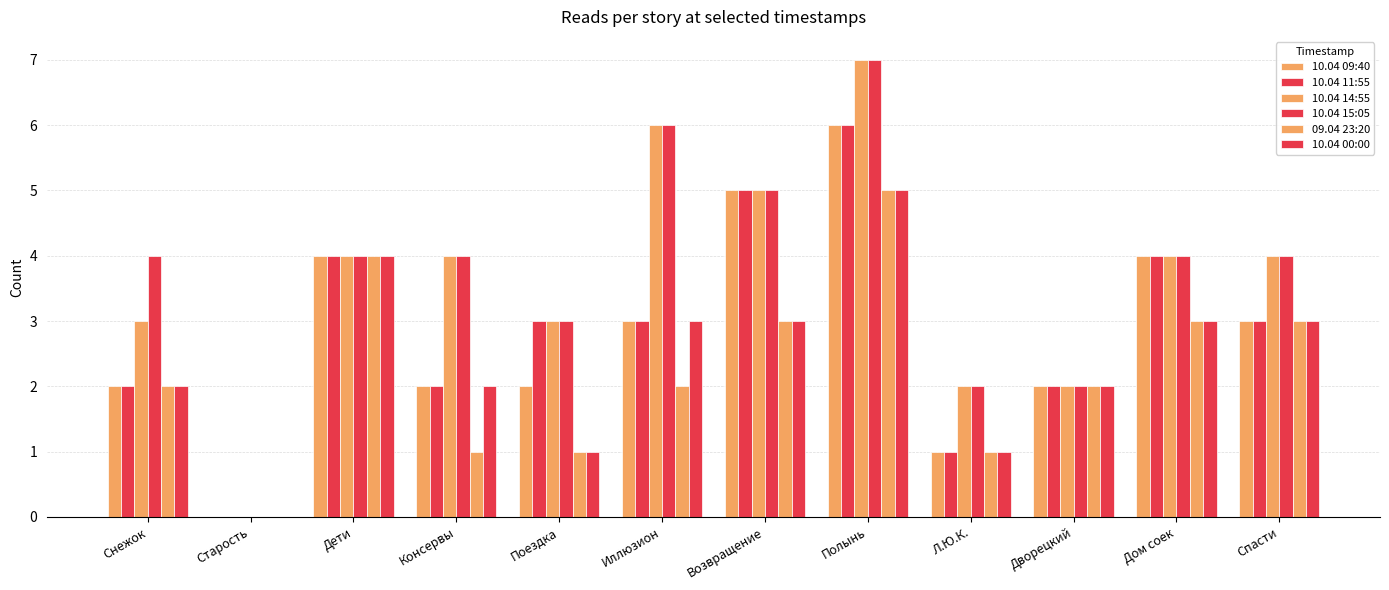

What is the greatest value displayed?

7